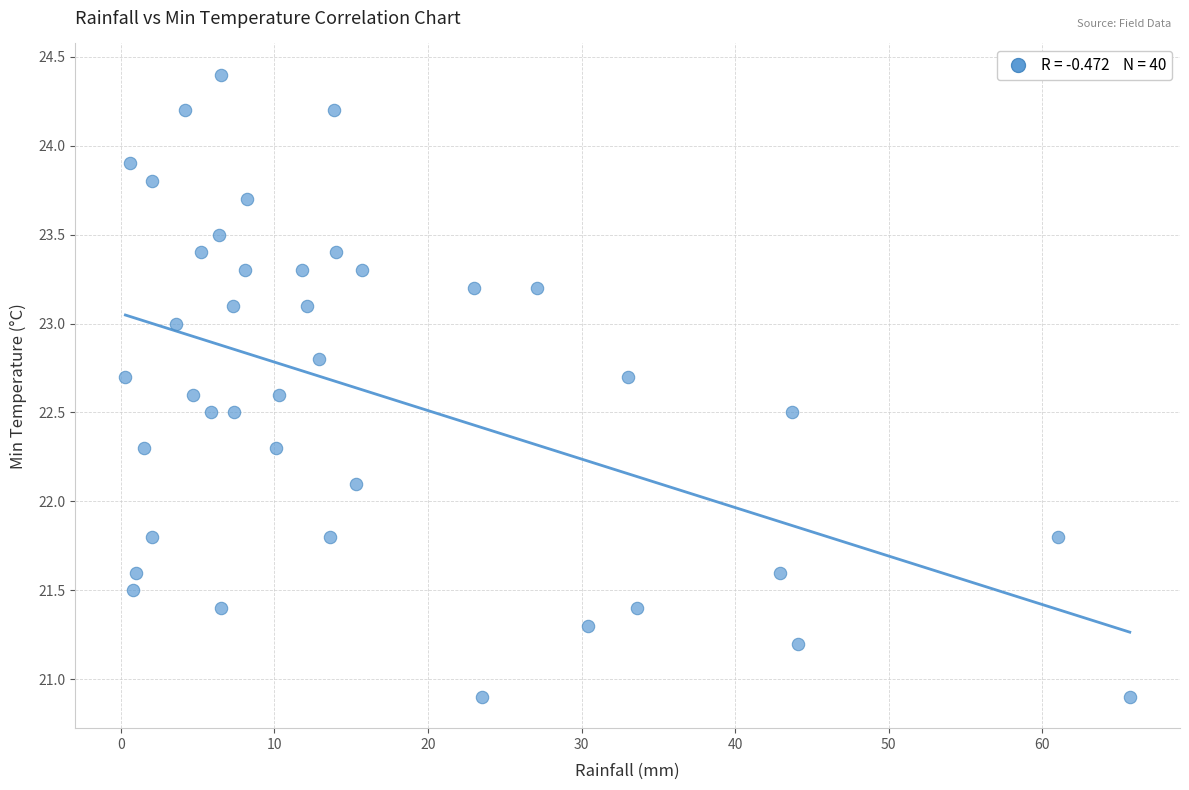

What Y value in the scatter plot is closest to 22?

22.1